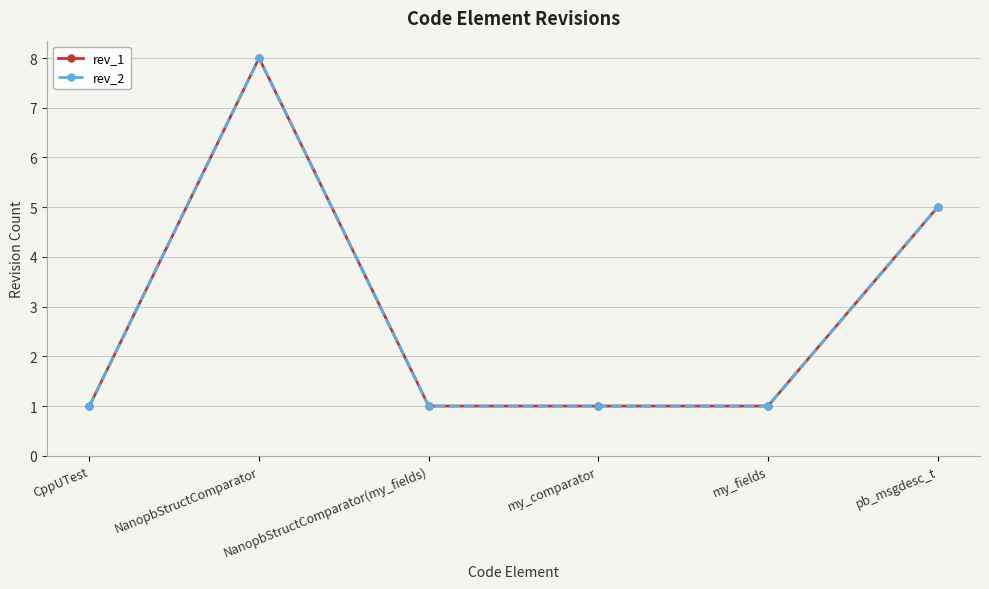

How many lines are shown in the chart?

2